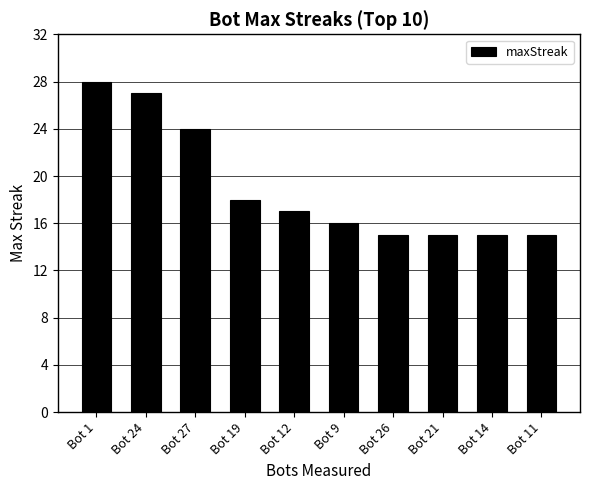

What is the maximum value shown in the chart?

28